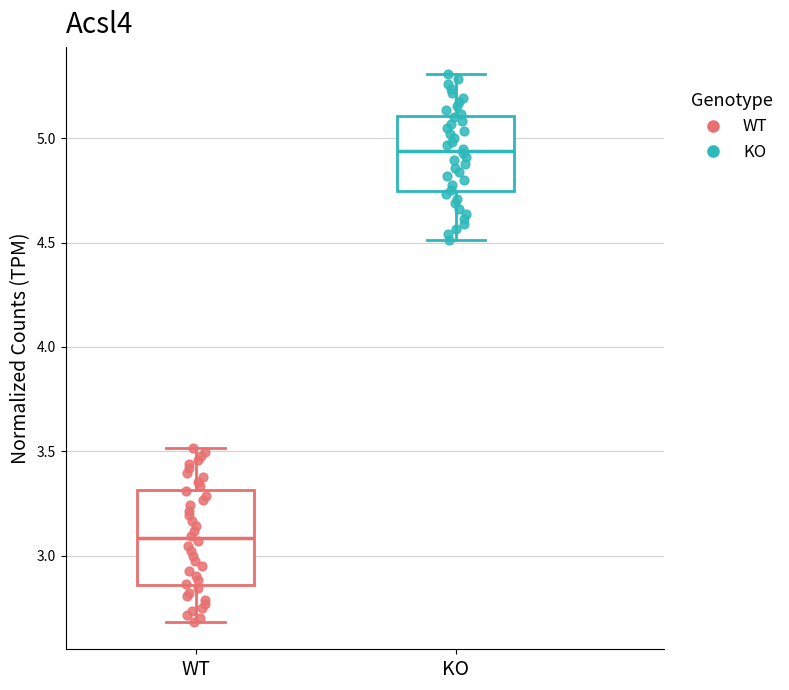

Which box has the lowest median line?

WT